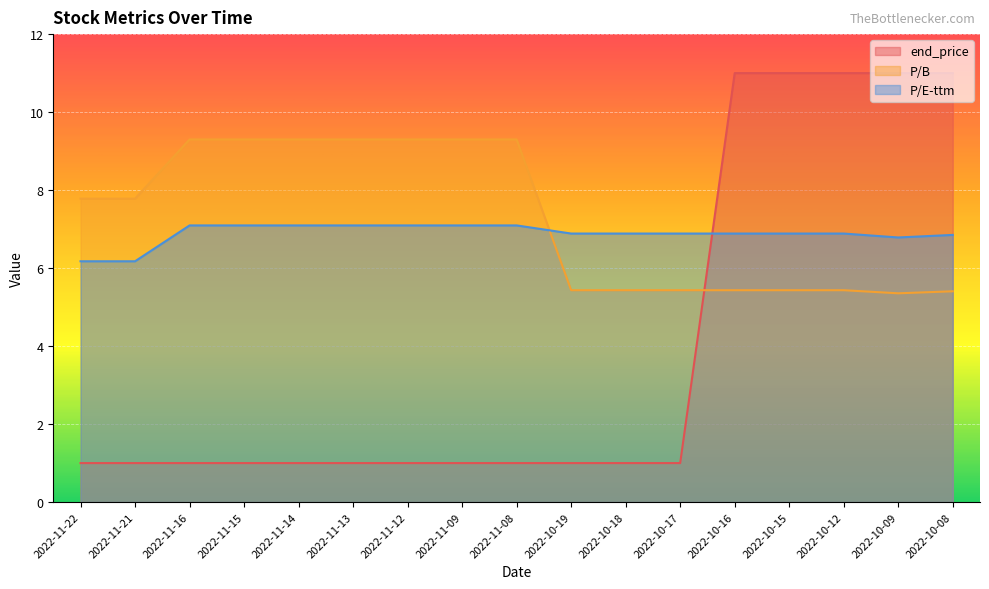

True or false: P/E-ttm and end_price intersect in this chart.

True